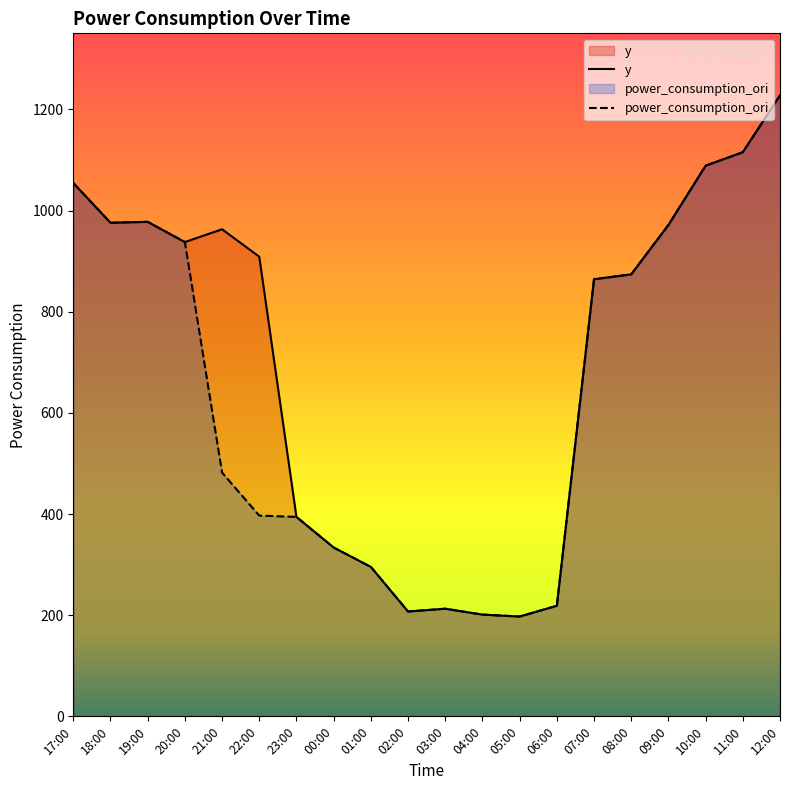

How many interior local peaks does the y series have?

3